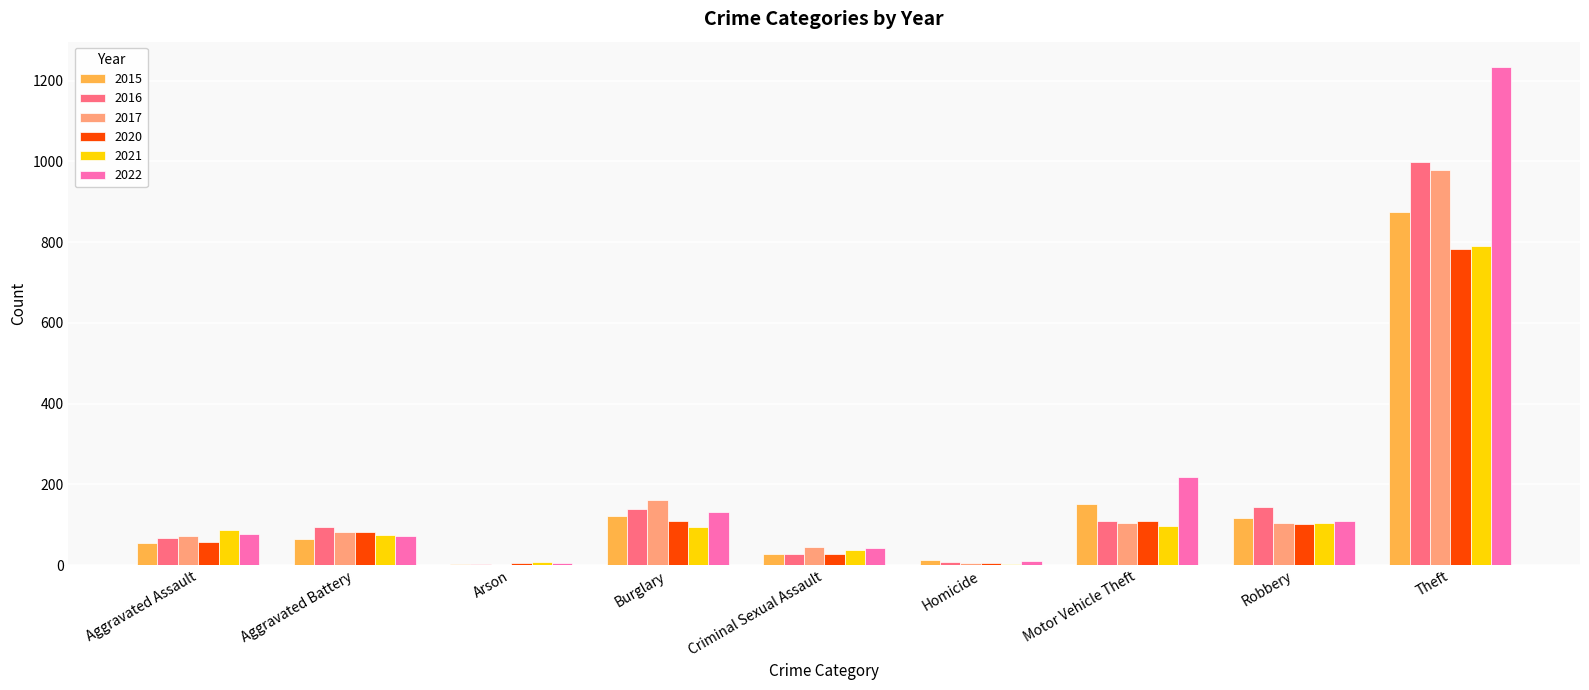

What is the sum of all 2017 values?

1555